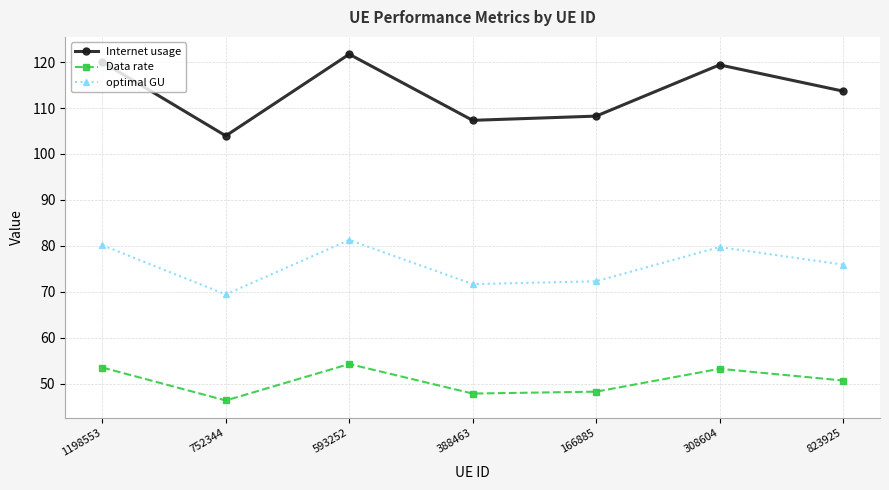

Does the chart display data point markers on the line(s)?

Yes